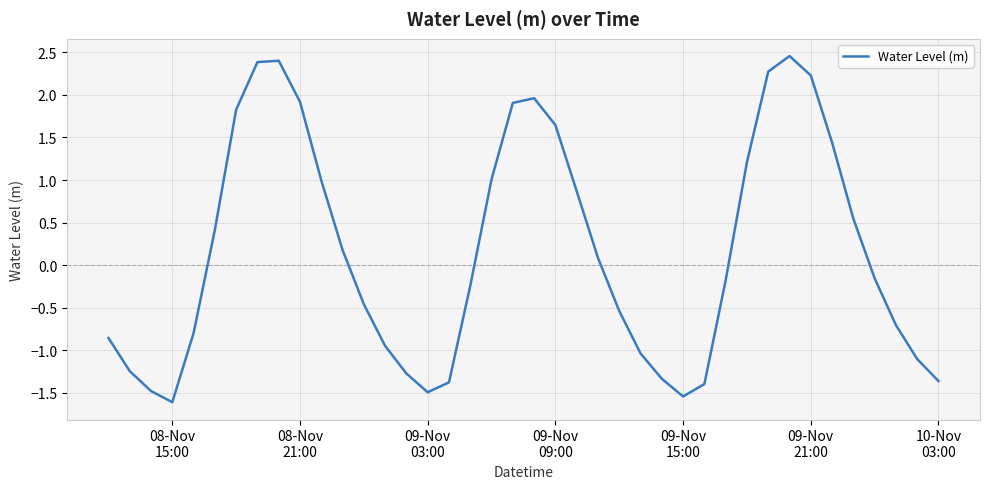

What is the difference between the maximum and minimum values?

4.1